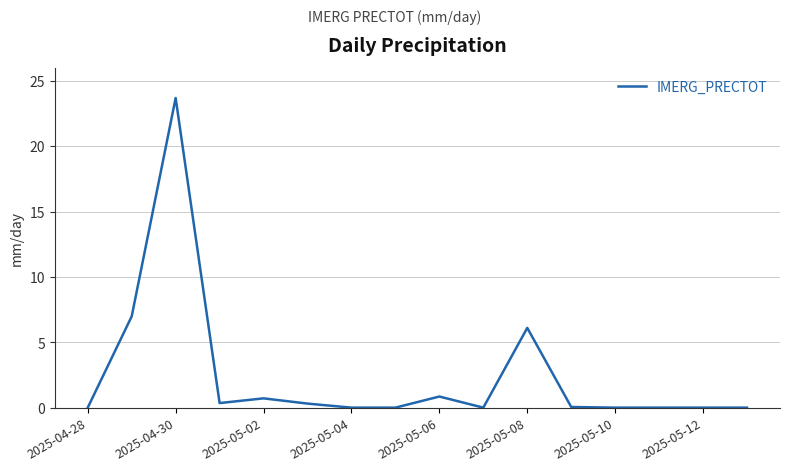

What is the difference between the maximum and minimum values?

23.7